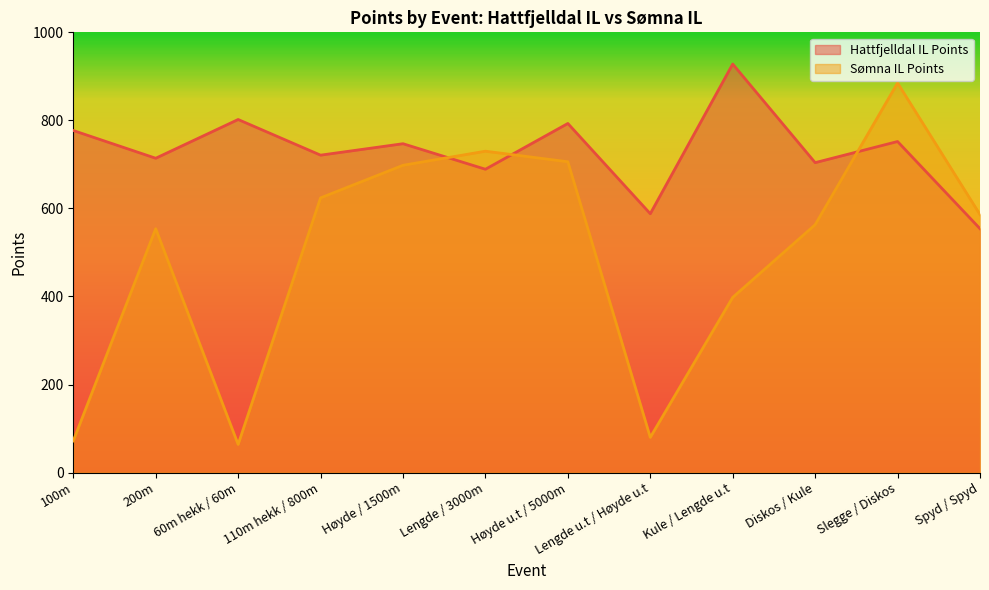

At which label does Hattfjelldal IL Points first exceed 747?

100m